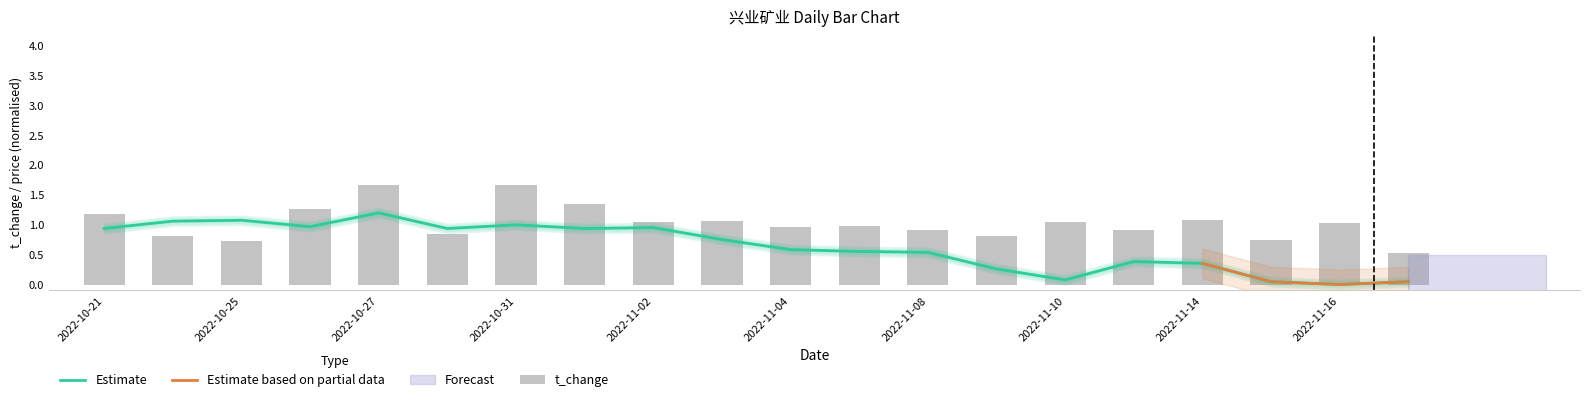

At how many categories does at least one series exceed 0?

20